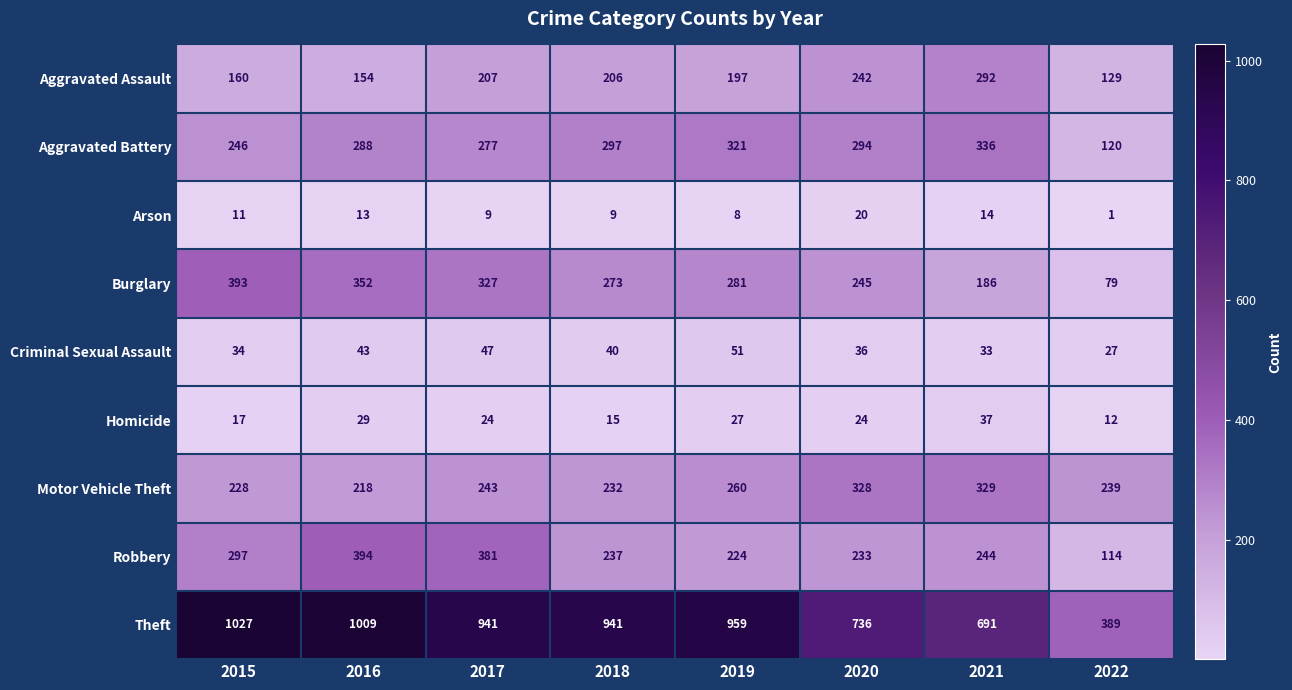

What is the average value of the Aggravated Assault series?

198